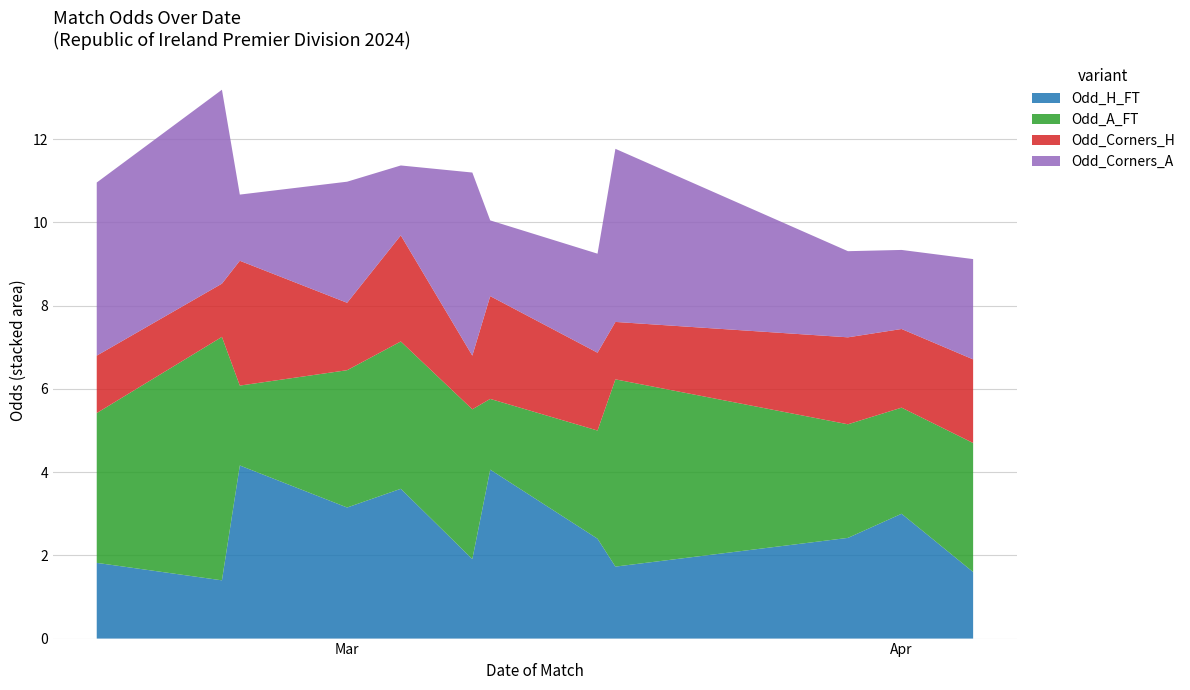

Reading left to right, list all the values displayed in this chart.

Odd_H_FT: 1.8	1.4	4.2	3.1	3.6	1.9	4.1	2.4	1.7	2.4	3.0	1.6
Odd_A_FT: 3.6	5.8	1.9	3.3	3.5	3.6	1.7	2.6	4.5	2.7	2.5	3.1
Odd_Corners_H: 1.4	1.3	3.0	1.6	2.5	1.3	2.5	1.9	1.4	2.1	1.9	2.0
Odd_Corners_A: 4.2	4.7	1.6	2.9	1.7	4.4	1.8	2.4	4.2	2.1	1.9	2.4